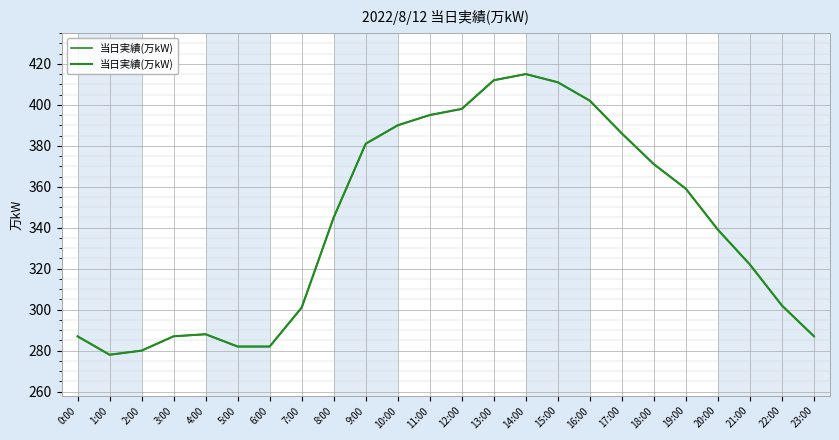

What is the minimum value shown in the chart?

278